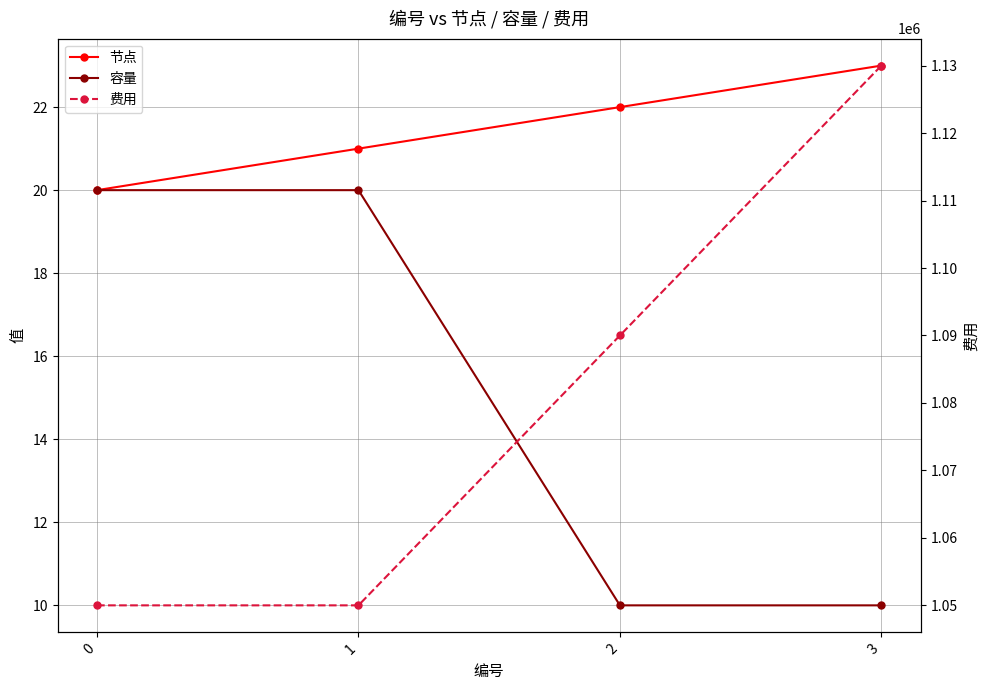

What is the average value of the 容量 series?

15